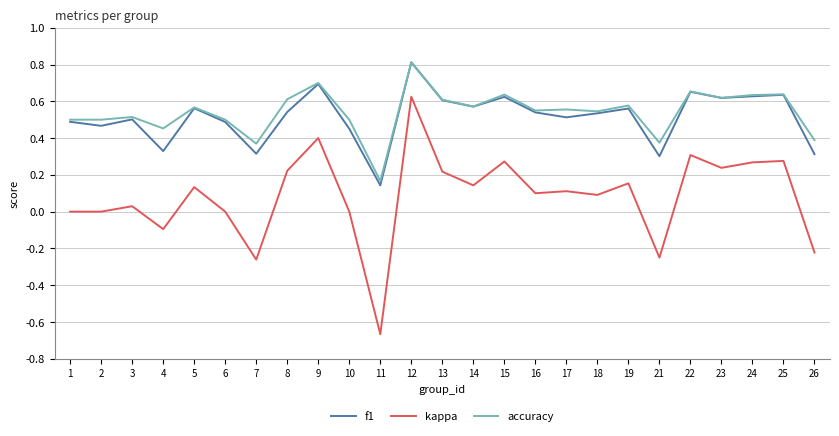

Which label corresponds to the largest value in the chart?

12